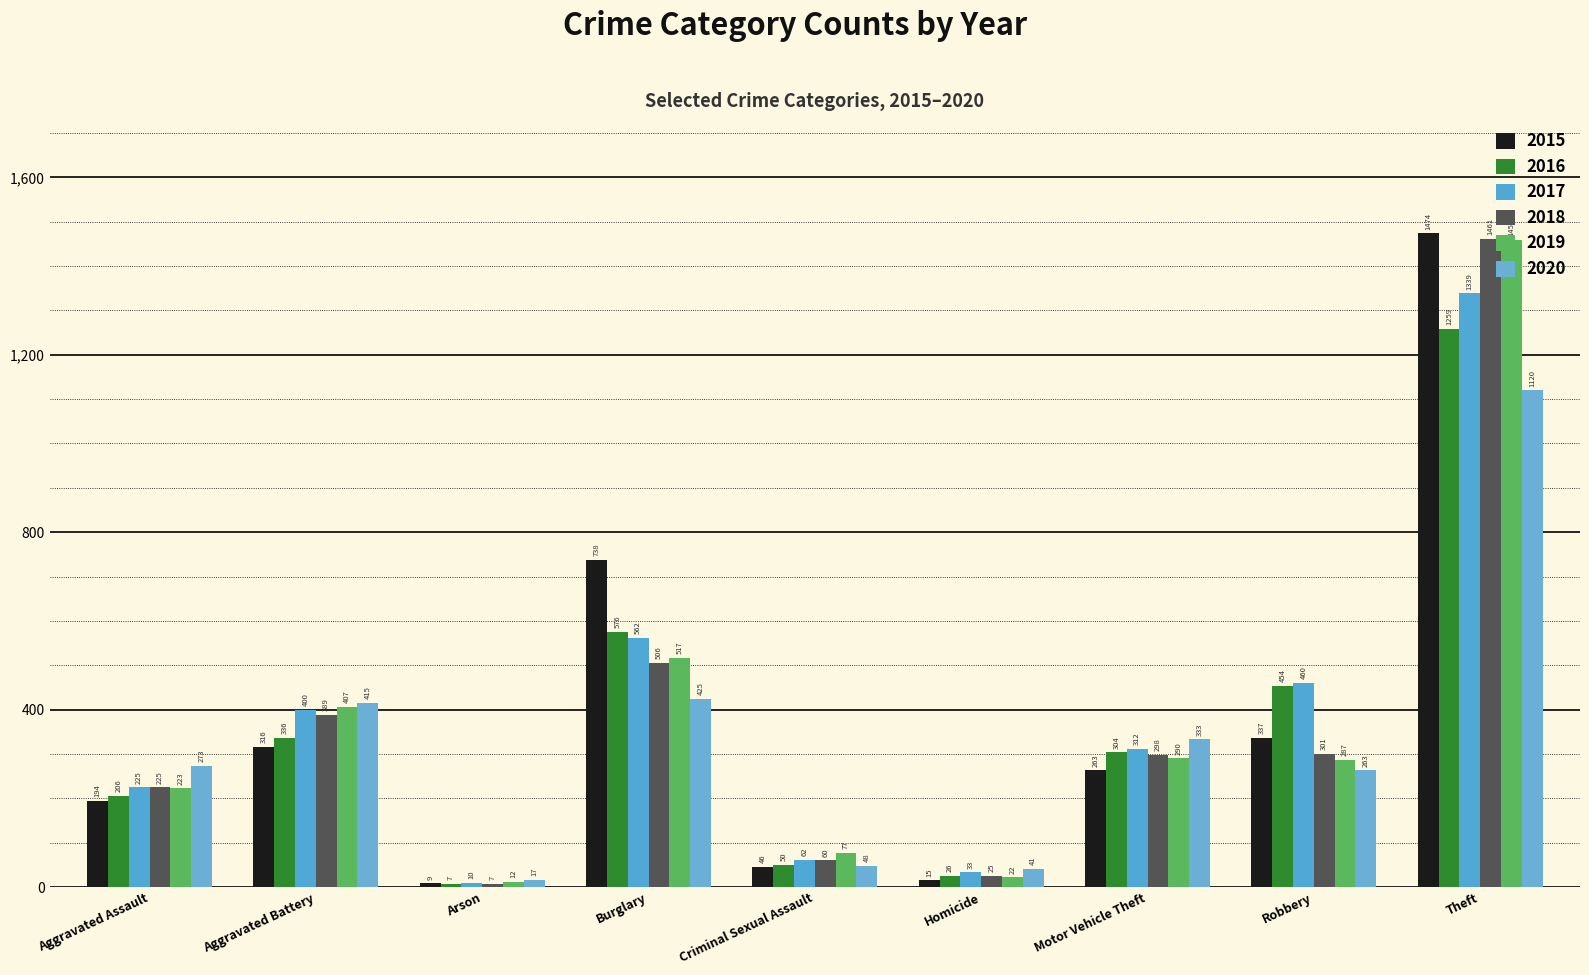

At which label is 2016 closest to 633?

Burglary